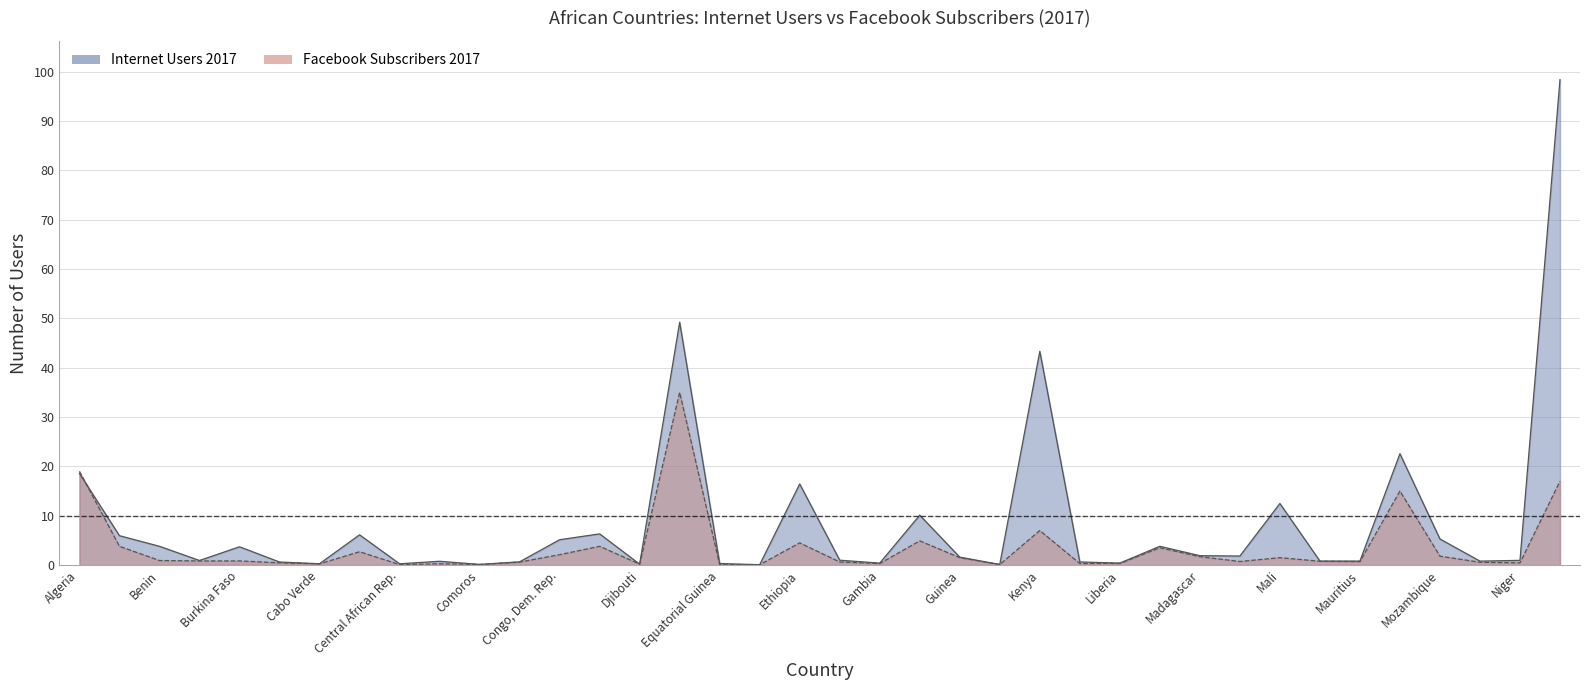

Which series has the largest total across all categories?

Internet Users 2017